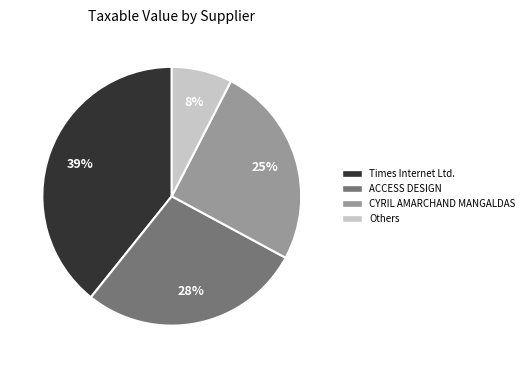

Which slice is the largest?

Times Internet Ltd.